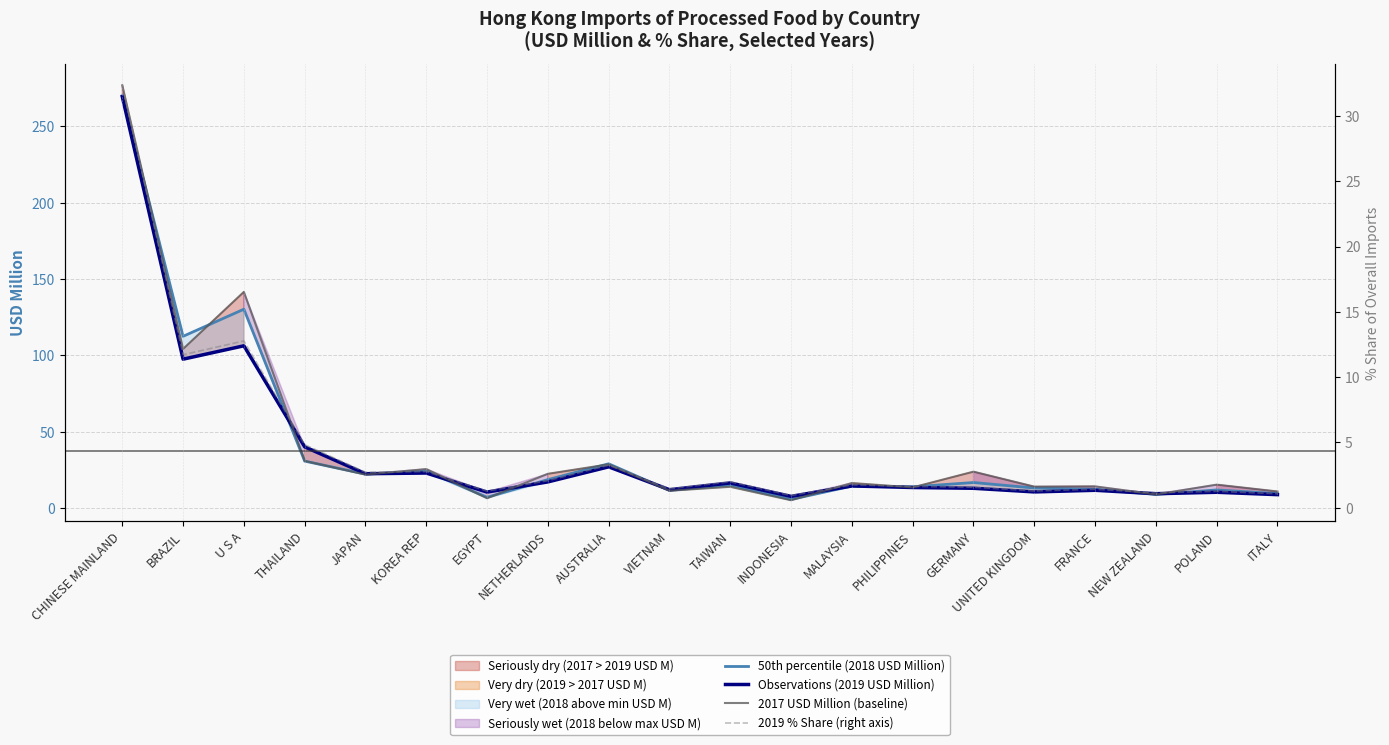

At which category is the sum across all series the highest?

CHINESE MAINLAND